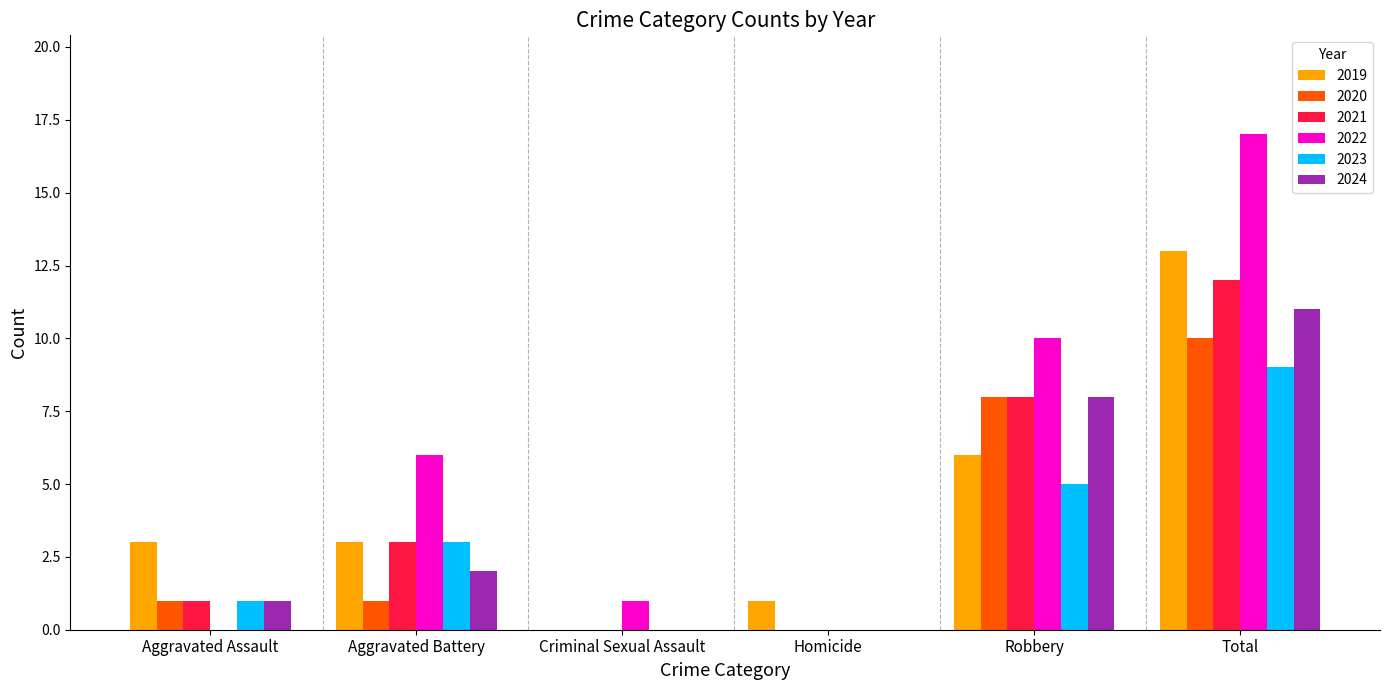

What is the average value of the 2024 series?

4